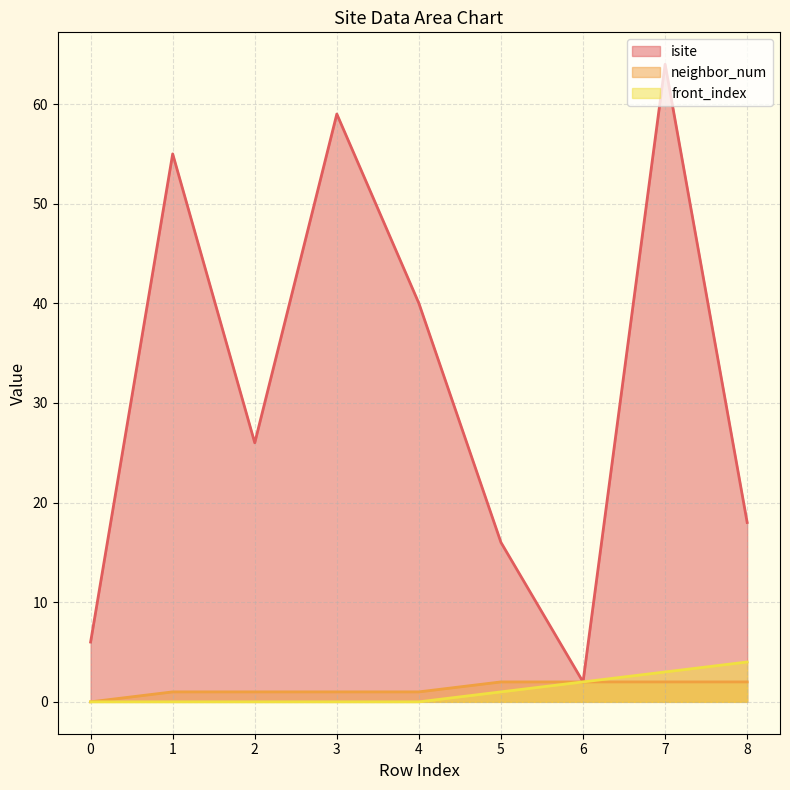

How many categories are shown in the chart?

9